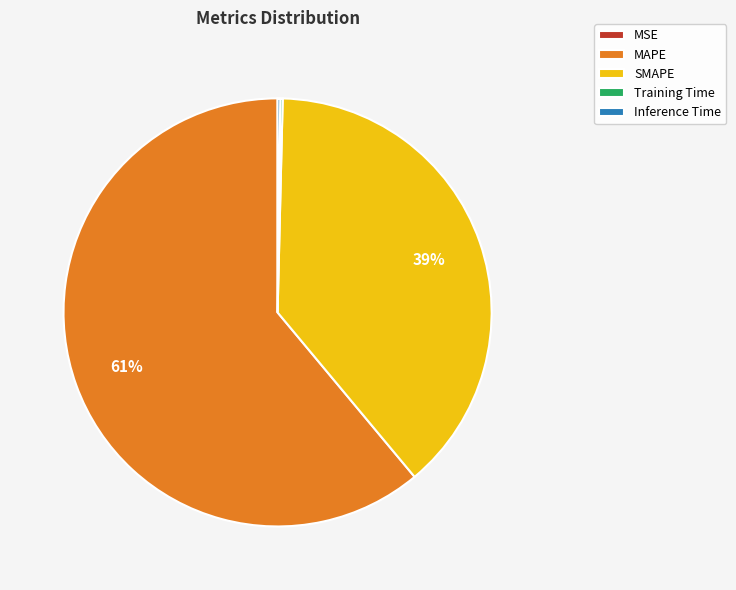

The SMAPE slice represents 39% of the pie. True or false?

True